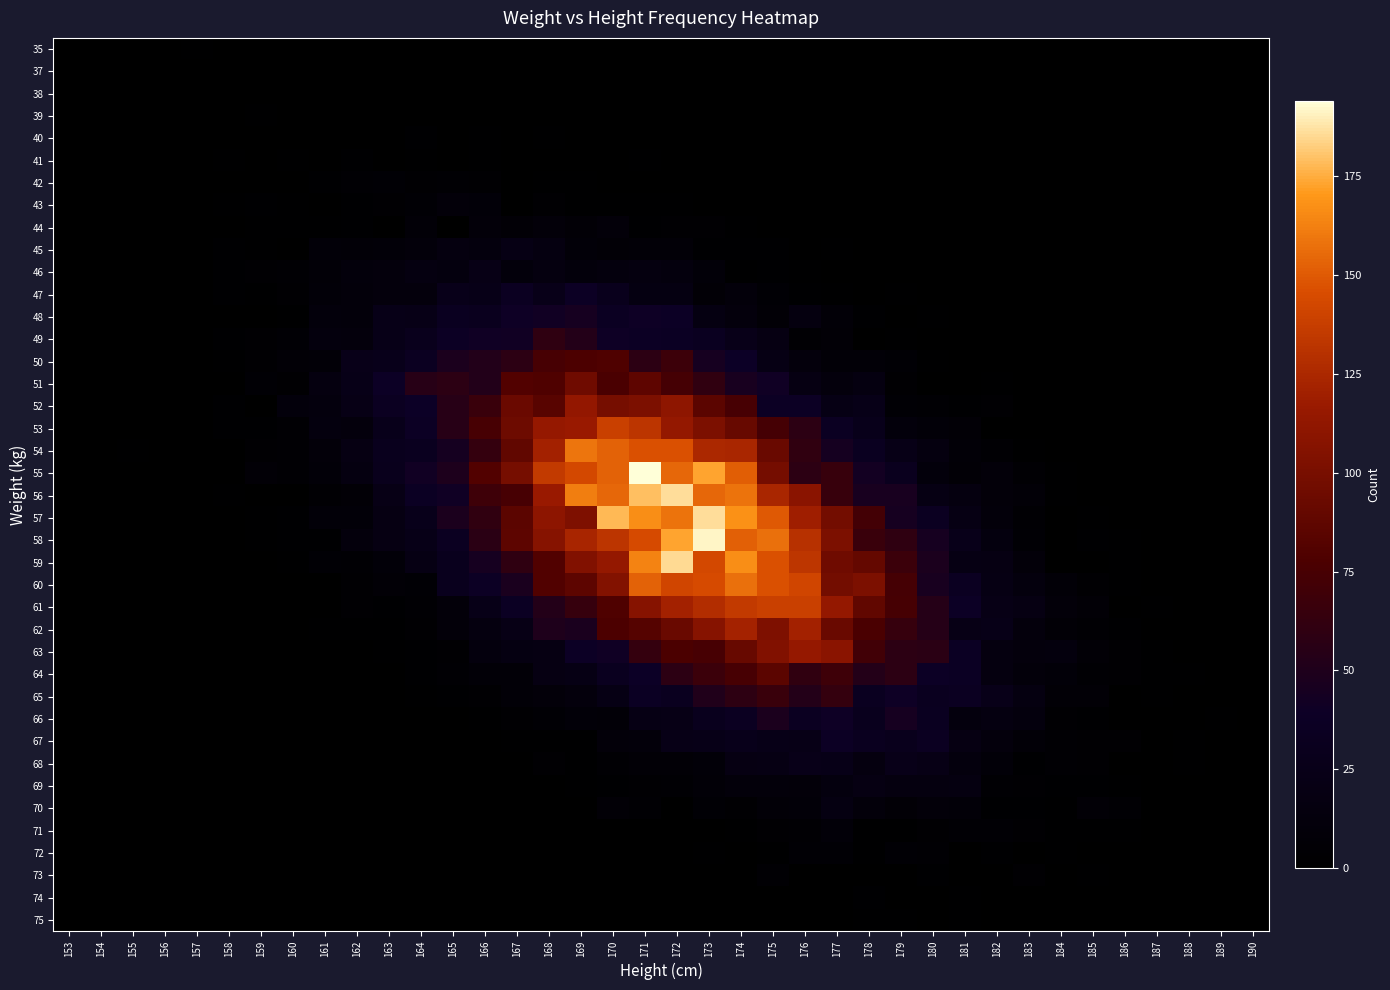

Reading left to right, extract all data points from this chart.

35: 153=0	154=0	155=0	156=0	157=2	158=0	159=0	160=0	161=0	162=0	163=0	164=0	165=0	166=0	167=0	168=0	169=0	170=0	171=0	172=0	173=0	174=0	175=0	176=0	177=0	178=0	179=0	180=0	181=0	182=0	183=0	184=0	185=0	186=0	187=0	188=0	189=0	190=0
37: 153=0	154=0	155=0	156=0	157=0	158=0	159=0	160=1	161=0	162=0	163=0	164=0	165=0	166=1	167=0	168=0	169=1	170=0	171=0	172=0	173=0	174=0	175=0	176=0	177=0	178=0	179=0	180=0	181=0	182=0	183=0	184=0	185=0	186=0	187=0	188=0	189=0	190=0
38: 153=0	154=0	155=0	156=0	157=1	158=0	159=0	160=0	161=0	162=1	163=0	164=0	165=1	166=0	167=1	168=0	169=0	170=0	171=0	172=0	173=0	174=0	175=0	176=0	177=0	178=0	179=0	180=0	181=0	182=0	183=0	184=0	185=0	186=0	187=0	188=0	189=0	190=0
39: 153=1	154=0	155=0	156=0	157=0	158=0	159=2	160=0	161=0	162=1	163=1	164=1	165=0	166=0	167=1	168=0	169=1	170=0	171=0	172=0	173=0	174=0	175=0	176=0	177=0	178=0	179=0	180=0	181=0	182=0	183=0	184=0	185=0	186=0	187=0	188=0	189=0	190=0
40: 153=0	154=0	155=0	156=0	157=0	158=1	159=1	160=0	161=0	162=0	163=1	164=3	165=0	166=2	167=0	168=2	169=0	170=0	171=0	172=0	173=0	174=0	175=0	176=0	177=0	178=0	179=0	180=0	181=0	182=0	183=0	184=0	185=0	186=0	187=0	188=0	189=0	190=0
41: 153=0	154=0	155=0	156=0	157=0	158=2	159=0	160=2	161=0	162=3	163=1	164=2	165=0	166=2	167=1	168=0	169=0	170=1	171=2	172=1	173=1	174=0	175=0	176=0	177=0	178=0	179=0	180=0	181=0	182=0	183=0	184=0	185=0	186=0	187=0	188=0	189=0	190=0
42: 153=0	154=0	155=0	156=0	157=0	158=0	159=1	160=0	161=3	162=5	163=6	164=4	165=5	166=4	167=1	168=2	169=2	170=1	171=0	172=1	173=1	174=0	175=1	176=0	177=0	178=0	179=0	180=0	181=0	182=0	183=0	184=0	185=0	186=0	187=0	188=0	189=0	190=0
43: 153=0	154=0	155=0	156=1	157=1	158=2	159=3	160=2	161=1	162=3	163=4	164=6	165=10	166=9	167=1	168=4	169=2	170=2	171=2	172=2	173=1	174=0	175=1	176=0	177=0	178=0	179=0	180=0	181=0	182=0	183=0	184=0	185=0	186=0	187=0	188=0	189=0	190=0
44: 153=0	154=0	155=0	156=0	157=0	158=1	159=2	160=2	161=2	162=3	163=1	164=8	165=1	166=10	167=7	168=10	169=7	170=10	171=3	172=4	173=4	174=2	175=1	176=0	177=1	178=0	179=0	180=0	181=0	182=0	183=0	184=0	185=0	186=0	187=0	188=0	189=0	190=0
45: 153=0	154=0	155=0	156=1	157=1	158=3	159=2	160=1	161=9	162=8	163=9	164=11	165=16	166=14	167=21	168=17	169=9	170=7	171=8	172=8	173=3	174=3	175=3	176=0	177=2	178=0	179=0	180=0	181=0	182=0	183=0	184=0	185=0	186=0	187=0	188=0	189=0	190=0
46: 153=0	154=0	155=0	156=0	157=0	158=3	159=4	160=5	161=8	162=12	163=13	164=17	165=15	166=22	167=12	168=16	169=12	170=14	171=16	172=14	173=9	174=2	175=3	176=2	177=0	178=0	179=0	180=1	181=0	182=0	183=0	184=0	185=0	186=0	187=0	188=0	189=0	190=0
47: 153=0	154=0	155=0	156=0	157=0	158=3	159=2	160=4	161=9	162=11	163=13	164=13	165=26	166=24	167=34	168=25	169=37	170=29	171=18	172=18	173=7	174=11	175=6	176=3	177=2	178=0	179=2	180=0	181=1	182=0	183=0	184=0	185=0	186=0	187=0	188=0	189=0	190=0
48: 153=0	154=1	155=0	156=0	157=0	158=0	159=1	160=2	161=12	162=11	163=24	164=23	165=33	166=31	167=40	168=42	169=45	170=35	171=40	172=38	173=18	174=13	175=7	176=16	177=8	178=3	179=1	180=2	181=0	182=0	183=0	184=1	185=0	186=0	187=0	188=0	189=0	190=0
49: 153=1	154=1	155=0	156=0	157=1	158=3	159=4	160=6	161=14	162=13	163=24	164=29	165=37	166=41	167=42	168=60	169=53	170=40	171=37	172=36	173=33	174=25	175=19	176=5	177=7	178=1	179=2	180=0	181=0	182=0	183=0	184=0	185=0	186=0	187=0	188=0	189=0	190=0
50: 153=0	154=0	155=0	156=0	157=0	158=2	159=4	160=7	161=8	162=25	163=27	164=34	165=48	166=52	167=58	168=75	169=78	170=79	171=58	172=68	173=45	174=39	175=21	176=13	177=8	178=8	179=6	180=2	181=0	182=0	183=0	184=0	185=0	186=0	187=0	188=0	189=0	190=0
51: 153=0	154=1	155=0	156=0	157=0	158=1	159=6	160=4	161=16	162=24	163=38	164=55	165=58	166=52	167=81	168=79	169=95	170=76	171=87	172=73	173=61	174=46	175=41	176=19	177=13	178=17	179=4	180=1	181=0	182=2	183=0	184=1	185=0	186=0	187=0	188=0	189=0	190=0
52: 153=0	154=0	155=0	156=0	157=0	158=3	159=1	160=12	161=14	162=22	163=34	164=39	165=55	166=66	167=93	168=84	169=113	170=99	171=102	172=111	173=85	174=75	175=37	176=37	177=21	178=24	179=6	180=5	181=3	182=4	183=0	184=0	185=0	186=0	187=0	188=0	189=0	190=0
53: 153=0	154=0	155=0	156=0	157=0	158=3	159=3	160=5	161=15	162=13	163=27	164=37	165=55	166=75	167=94	168=115	169=116	170=138	171=132	172=114	173=102	174=91	175=73	176=58	177=35	178=27	179=12	180=9	181=7	182=1	183=0	184=0	185=0	186=0	187=0	188=0	189=0	190=0
54: 153=0	154=0	155=2	156=0	157=1	158=1	159=4	160=5	161=10	162=19	163=30	164=32	165=44	166=63	167=88	168=121	169=159	170=153	171=147	172=147	173=125	174=124	175=92	176=61	177=44	178=33	179=23	180=16	181=8	182=5	183=2	184=1	185=0	186=1	187=0	188=0	189=0	190=0
55: 153=0	154=0	155=0	156=0	157=0	158=1	159=7	160=5	161=9	162=17	163=29	164=42	165=49	166=81	167=99	168=135	169=143	170=153	171=194	172=154	173=173	174=151	175=98	176=58	177=65	178=43	179=31	180=12	181=7	182=10	183=5	184=2	185=0	186=0	187=0	188=0	189=0	190=1
56: 153=0	154=0	155=0	156=0	157=0	158=2	159=1	160=1	161=5	162=7	163=22	164=36	165=41	166=69	167=75	168=116	169=162	170=154	171=179	172=186	173=154	174=158	175=124	176=109	177=65	178=46	179=46	180=20	181=16	182=10	183=8	184=2	185=1	186=0	187=0	188=1	189=0	190=0
57: 153=0	154=0	155=0	156=0	157=0	158=1	159=2	160=3	161=9	162=9	163=19	164=27	165=48	166=61	167=85	168=110	169=103	170=178	171=167	172=158	173=186	174=168	175=150	176=119	177=97	178=72	179=45	180=34	181=20	182=11	183=5	184=1	185=2	186=0	187=0	188=0	189=0	190=0
58: 153=0	154=0	155=0	156=0	157=0	158=1	159=2	160=3	161=3	162=13	163=19	164=24	165=34	166=57	167=86	168=107	169=123	170=132	171=144	172=173	173=191	174=152	175=157	176=130	177=102	178=66	179=60	180=45	181=26	182=15	183=6	184=1	185=3	186=2	187=0	188=1	189=0	190=0
59: 153=0	154=0	155=0	156=0	157=0	158=0	159=1	160=2	161=6	162=5	163=9	164=20	165=30	166=45	167=60	168=80	169=104	170=114	171=163	172=185	173=143	174=167	175=147	176=133	177=95	178=90	179=67	180=48	181=20	182=19	183=10	184=1	185=0	186=2	187=1	188=0	189=1	190=0
60: 153=0	154=0	155=0	156=0	157=0	158=0	159=0	160=1	161=1	162=4	163=7	164=6	165=30	166=37	167=47	168=80	169=86	170=105	171=153	172=141	173=144	174=157	175=147	176=141	177=97	178=102	179=73	180=46	181=34	182=20	183=14	184=8	185=4	186=2	187=1	188=1	189=0	190=0
61: 153=0	154=0	155=0	156=0	157=0	158=0	159=0	160=1	161=0	162=4	163=3	164=5	165=10	166=24	167=36	168=53	169=64	170=79	171=107	172=121	173=128	174=135	175=138	176=138	177=114	178=88	179=74	180=54	181=38	182=22	183=19	184=10	185=7	186=1	187=2	188=0	189=0	190=0
62: 153=0	154=0	155=0	156=0	157=0	158=0	159=0	160=0	161=2	162=2	163=2	164=4	165=10	166=16	167=22	168=50	169=47	170=78	171=82	172=92	173=107	174=122	175=103	176=121	177=92	178=76	179=64	180=54	181=22	182=24	183=13	184=7	185=5	186=3	187=0	188=0	189=0	190=0
63: 153=0	154=0	155=0	156=0	157=0	158=0	159=0	160=0	161=0	162=1	163=2	164=3	165=4	166=14	167=18	168=19	169=38	170=41	171=63	172=77	173=75	174=91	175=104	176=115	177=109	178=71	179=58	180=57	181=36	182=16	183=13	184=14	185=7	186=4	187=2	188=1	189=0	190=0
64: 153=0	154=0	155=0	156=0	157=0	158=0	159=0	160=0	161=0	162=0	163=0	164=3	165=5	166=8	167=8	168=19	169=21	170=32	171=39	172=58	173=67	174=75	175=85	176=61	177=69	178=53	179=58	180=38	181=36	182=16	183=11	184=9	185=5	186=4	187=2	188=2	189=1	190=0
65: 153=0	154=0	155=0	156=0	157=0	158=0	159=0	160=0	161=0	162=0	163=1	164=2	165=3	166=4	167=8	168=10	169=13	170=21	171=36	172=32	173=51	174=59	175=66	176=53	177=63	178=33	179=40	180=32	181=34	182=25	183=17	184=7	185=7	186=1	187=2	188=1	189=0	190=0
66: 153=0	154=0	155=0	156=0	157=0	158=0	159=0	160=0	161=0	162=0	163=1	164=1	165=0	166=2	167=4	168=6	169=9	170=8	171=21	172=22	173=30	174=34	175=48	176=34	177=40	178=30	179=45	180=33	181=14	182=17	183=14	184=4	185=3	186=1	187=1	188=0	189=2	190=1
67: 153=0	154=0	155=0	156=0	157=0	158=0	159=0	160=0	161=0	162=0	163=1	164=0	165=0	166=0	167=2	168=2	169=2	170=10	171=11	172=23	173=24	174=27	175=24	176=23	177=37	178=32	179=29	180=34	181=19	182=13	183=8	184=5	185=4	186=4	187=1	188=2	189=1	190=0
68: 153=0	154=0	155=0	156=0	157=0	158=0	159=0	160=0	161=0	162=0	163=0	164=1	165=1	166=0	167=1	168=4	169=2	170=5	171=7	172=7	173=9	174=19	175=20	176=25	177=24	178=16	179=25	180=22	181=14	182=9	183=3	184=5	185=4	186=1	187=1	188=2	189=0	190=0
69: 153=0	154=0	155=0	156=0	157=0	158=0	159=0	160=0	161=0	162=0	163=0	164=0	165=0	166=1	167=0	168=0	169=2	170=3	171=4	172=5	173=8	174=11	175=11	176=10	177=15	178=19	179=16	180=16	181=17	182=5	183=4	184=3	185=3	186=2	187=1	188=0	189=0	190=1
70: 153=0	154=0	155=0	156=0	157=0	158=0	159=0	160=0	161=0	162=0	163=0	164=0	165=0	166=0	167=0	168=0	169=1	170=7	171=5	172=0	173=6	174=4	175=8	176=9	177=18	178=11	179=7	180=10	181=9	182=3	183=3	184=2	185=7	186=5	187=1	188=0	189=1	190=0
71: 153=0	154=0	155=0	156=0	157=0	158=0	159=0	160=0	161=0	162=0	163=0	164=0	165=1	166=0	167=0	168=0	169=0	170=1	171=1	172=1	173=1	174=2	175=4	176=5	177=9	178=2	179=2	180=4	181=6	182=6	183=4	184=2	185=2	186=2	187=0	188=0	189=0	190=0
72: 153=0	154=0	155=0	156=0	157=0	158=0	159=0	160=0	161=0	162=0	163=0	164=0	165=0	166=0	167=0	168=0	169=0	170=0	171=1	172=1	173=2	174=1	175=2	176=6	177=6	178=2	179=6	180=5	181=0	182=3	183=1	184=2	185=0	186=0	187=0	188=0	189=0	190=0
73: 153=0	154=0	155=0	156=0	157=0	158=0	159=0	160=0	161=0	162=0	163=0	164=0	165=0	166=0	167=0	168=0	169=0	170=0	171=0	172=0	173=0	174=0	175=5	176=0	177=1	178=1	179=1	180=3	181=1	182=1	183=4	184=1	185=2	186=0	187=0	188=0	189=0	190=0
74: 153=0	154=0	155=0	156=0	157=0	158=0	159=0	160=0	161=0	162=0	163=0	164=0	165=0	166=0	167=0	168=0	169=0	170=0	171=1	172=0	173=0	174=0	175=0	176=0	177=0	178=3	179=0	180=0	181=2	182=0	183=0	184=0	185=0	186=0	187=0	188=1	189=0	190=0
75: 153=0	154=0	155=0	156=0	157=0	158=0	159=0	160=0	161=0	162=0	163=0	164=0	165=0	166=0	167=0	168=0	169=0	170=0	171=0	172=0	173=0	174=0	175=0	176=0	177=0	178=2	179=2	180=1	181=2	182=1	183=0	184=1	185=0	186=0	187=0	188=0	189=0	190=0